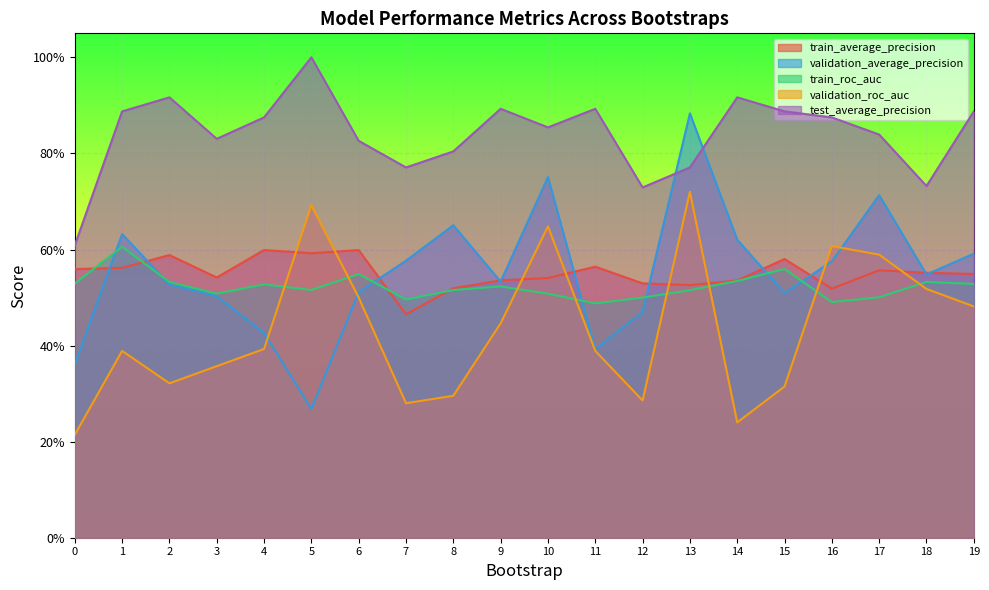

What is the maximum value for train_roc_auc?

0.6